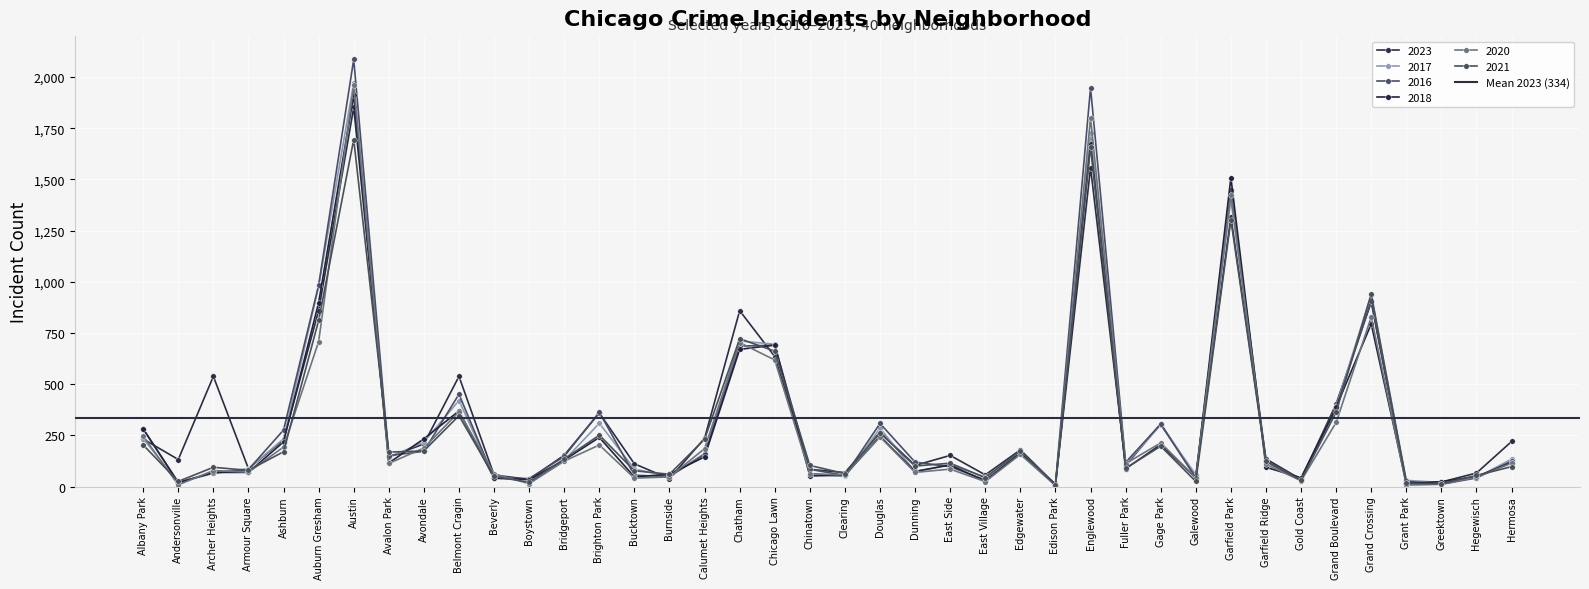

What is the sum of the 2020 values at Bridgeport and Edison Park?

129